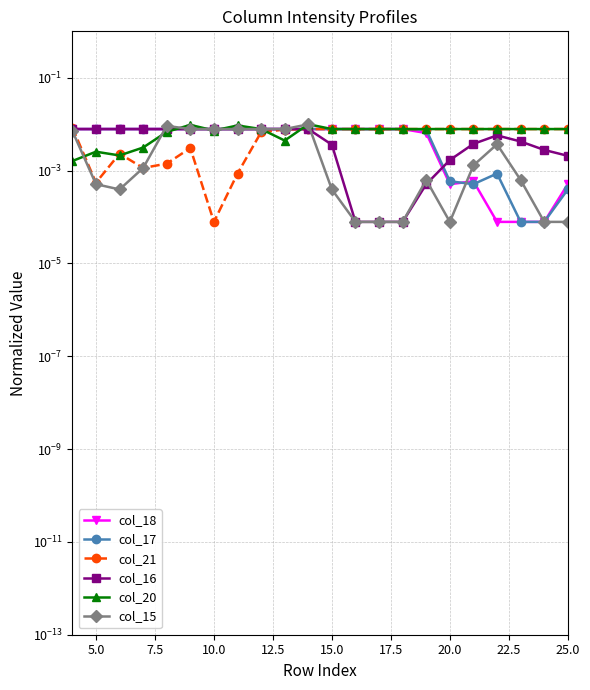

The value of col_20 at 14 is 0.0. True or false?

False